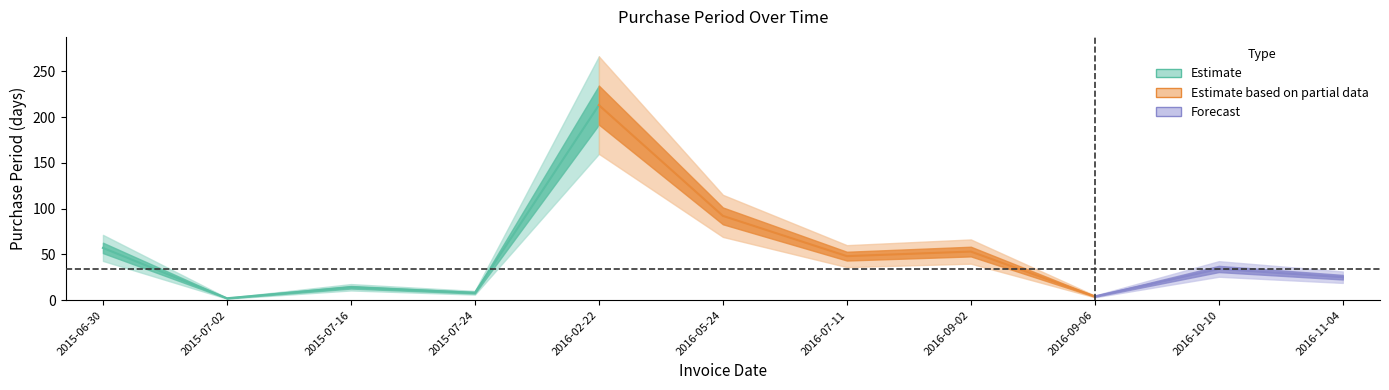

Is it true that the value at 2015-07-02 is 2?

True